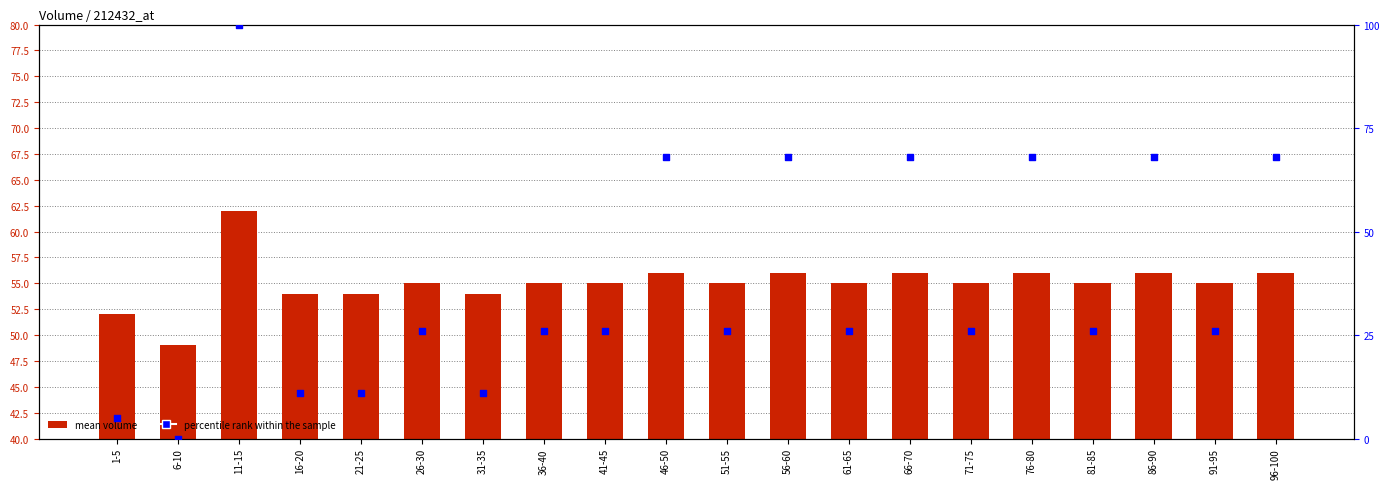

What is the total value across all series at 71-75?

81